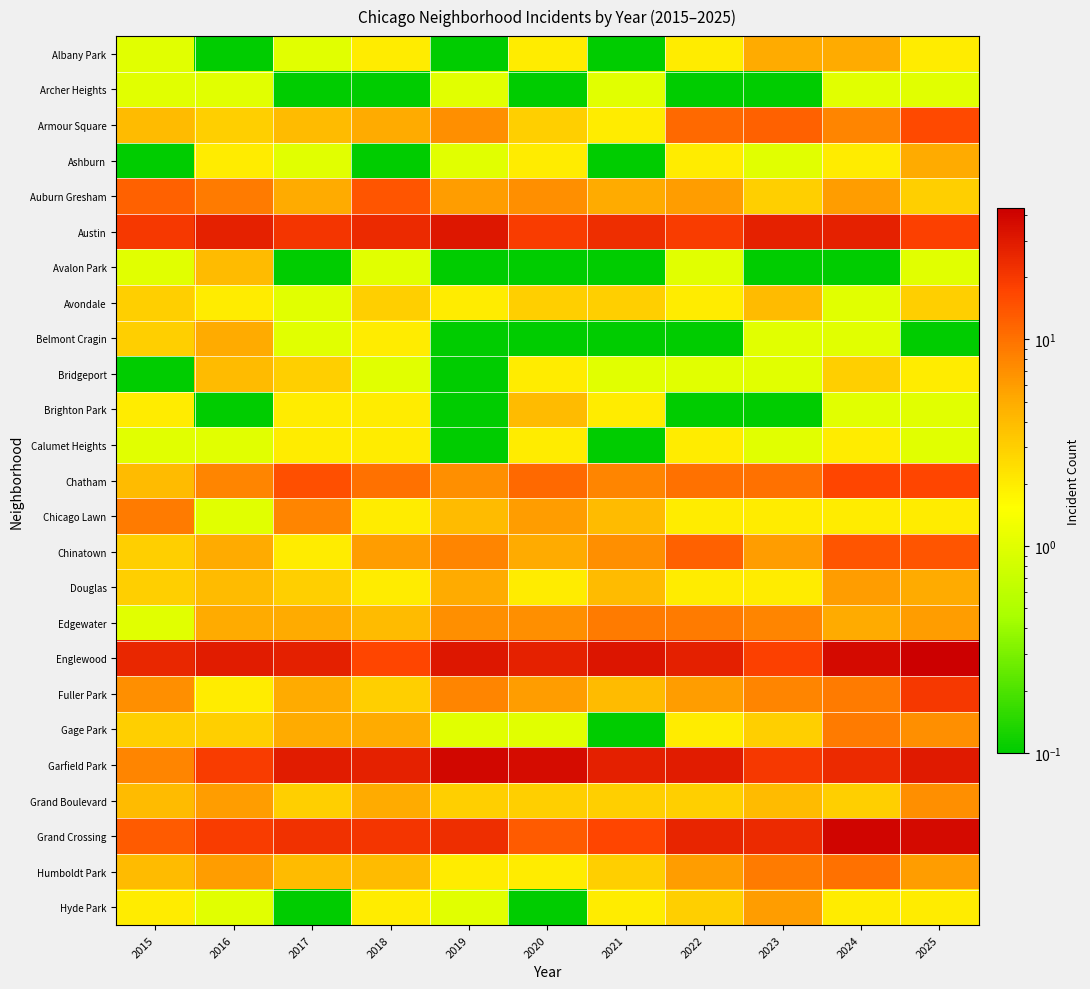

How many data points does each series have?

11